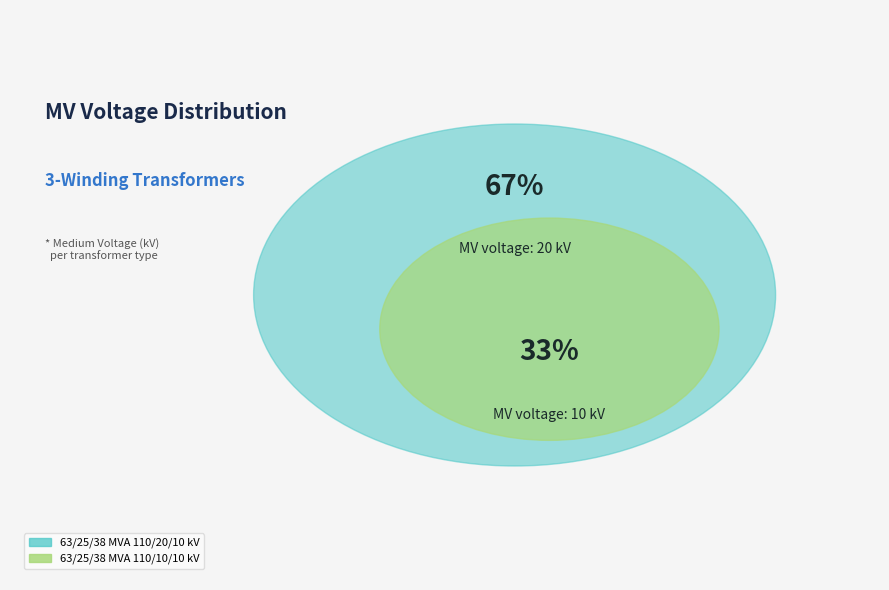

Combined, what portion of the pie is 63/25/38 MVA 110/10/10 kV and 63/25/38 MVA 110/20/10 kV?

100.0%